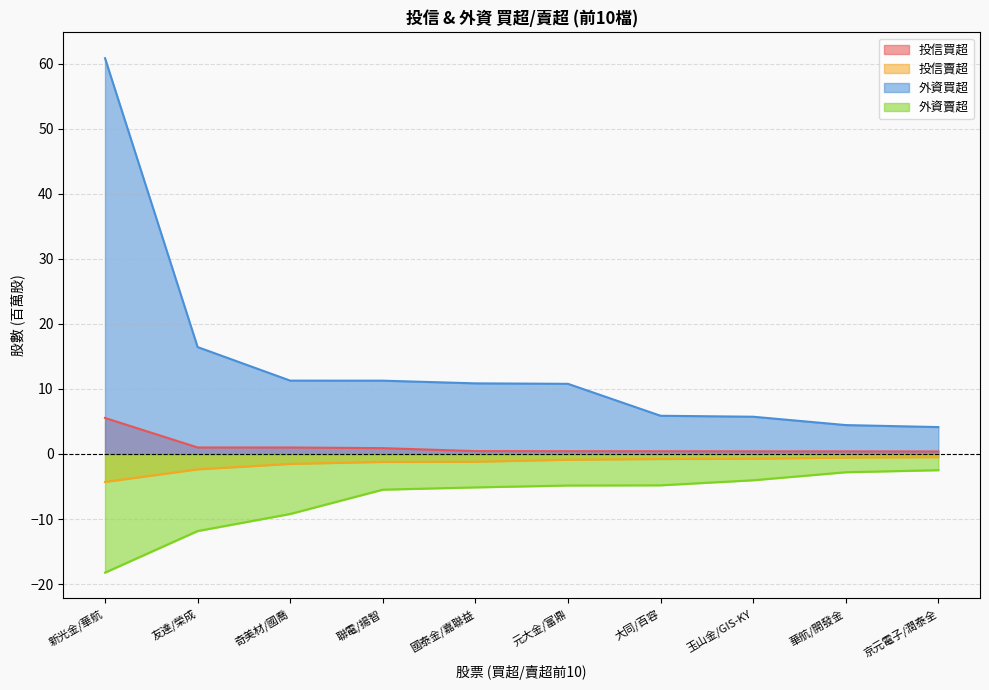

What is the maximum value for 投信賣超?

-0.5